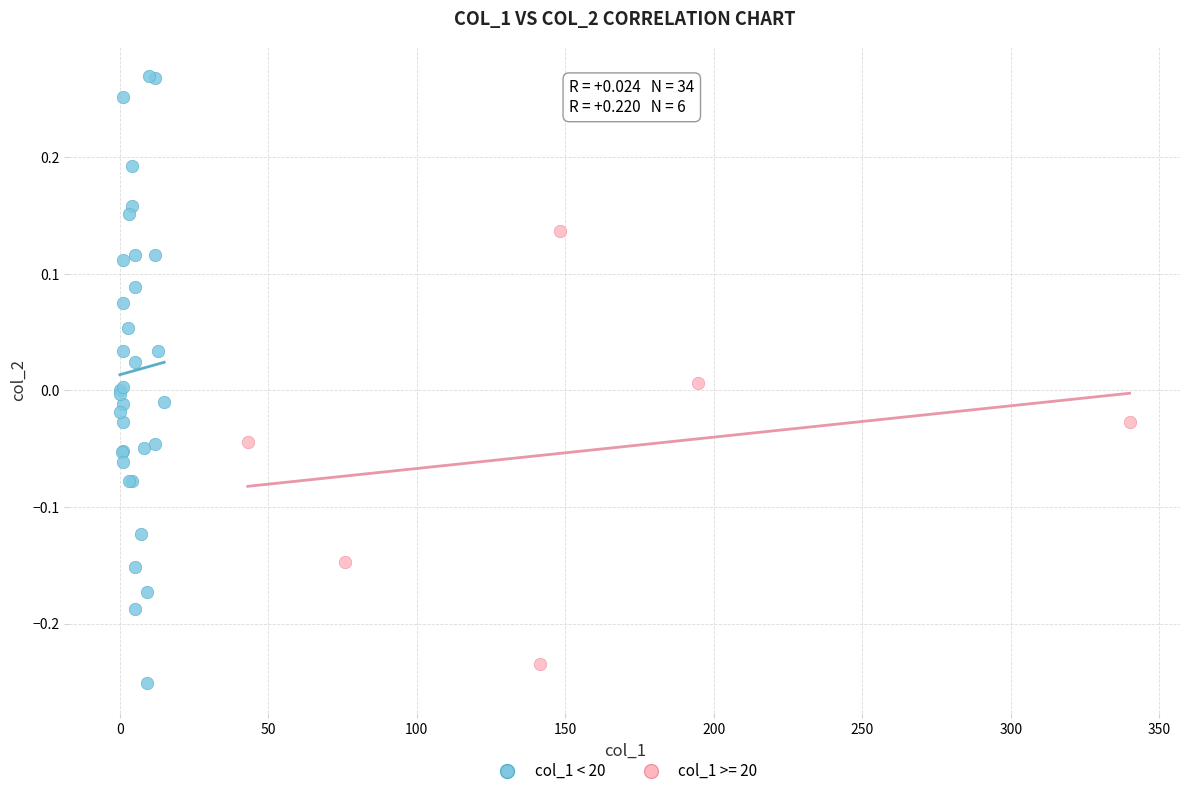

Which series contains the highest Y value?

col_1 < 20